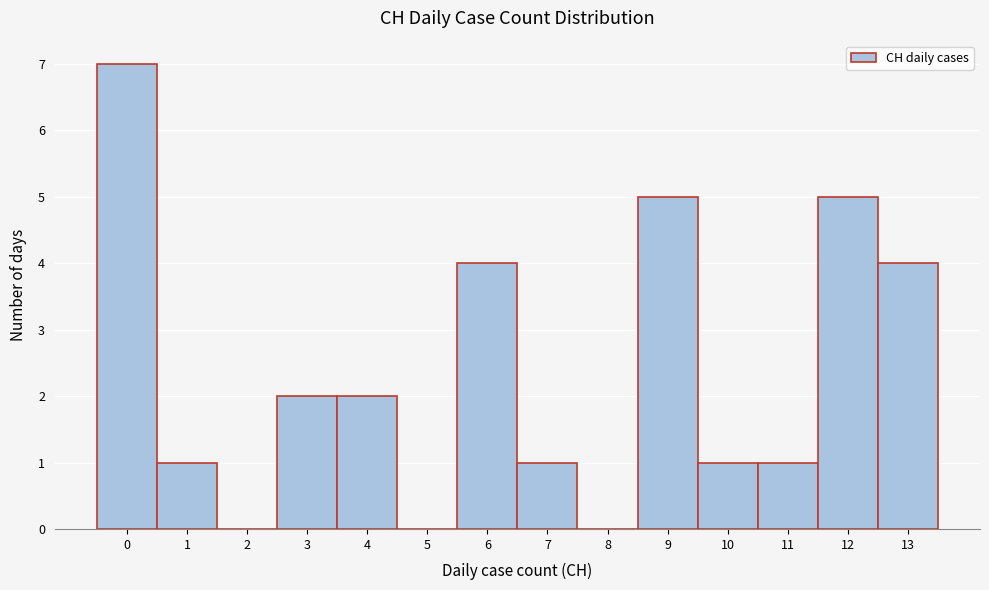

What is the height of the bar covering -0.5 to 0.5 on the x-axis? The values are not printed on the chart, so give them approximately, as read against the axis.

7